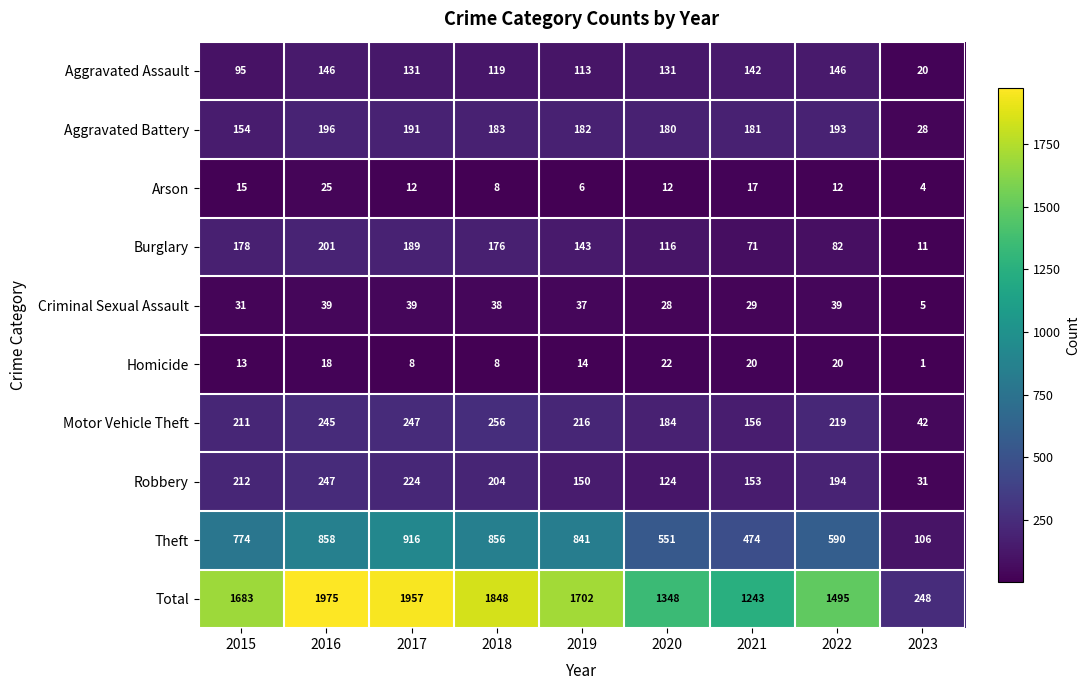

At which category does the chart reach its minimum across all series?

2023